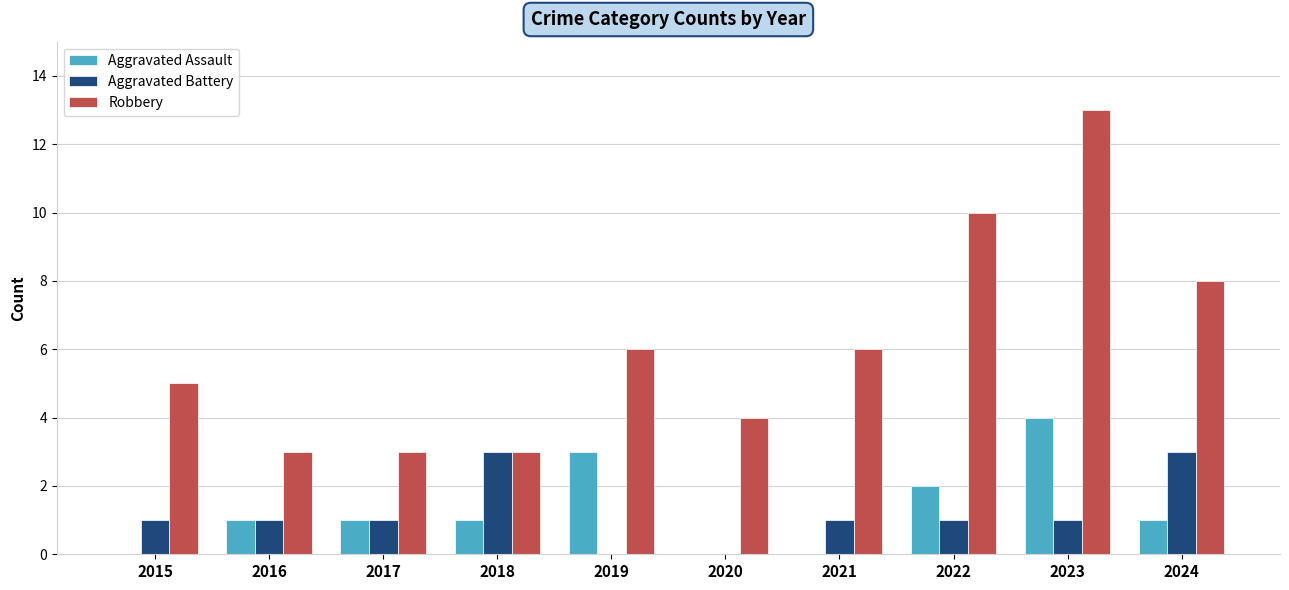

How many categories are shown in the chart?

10